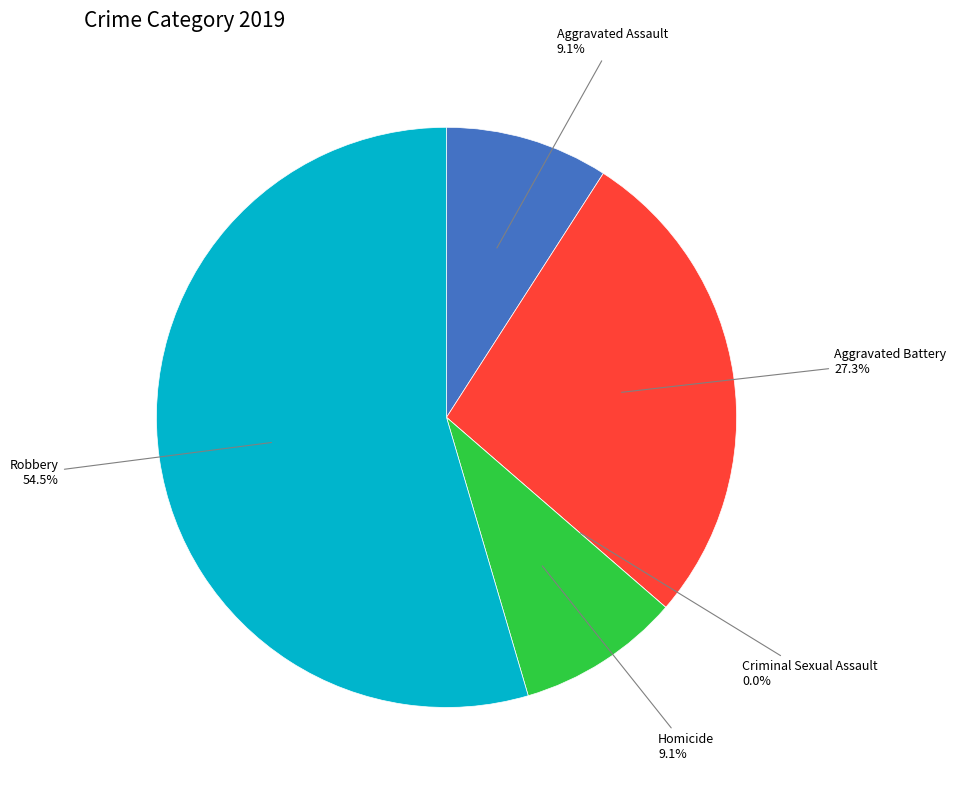

To the nearest percent, what is the difference between the Criminal Sexual Assault and Aggravated Assault slice percentages?

9%